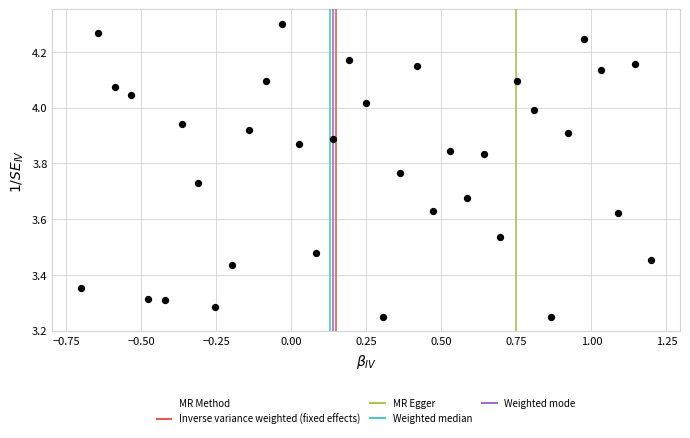

What is the range of X values (max minus min)?

1.9